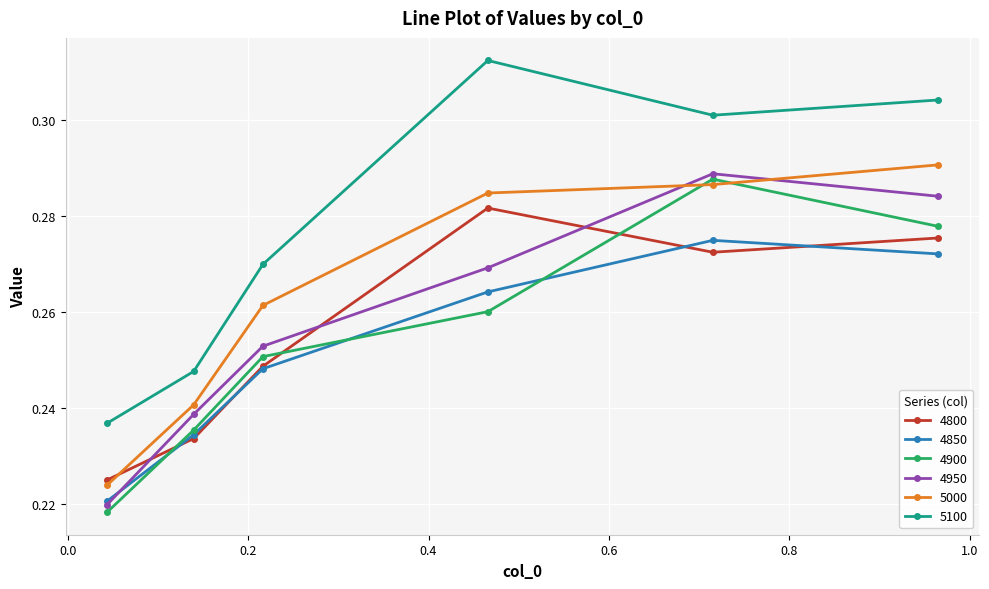

True or false: 4900 and 4950 cross at least once.

False